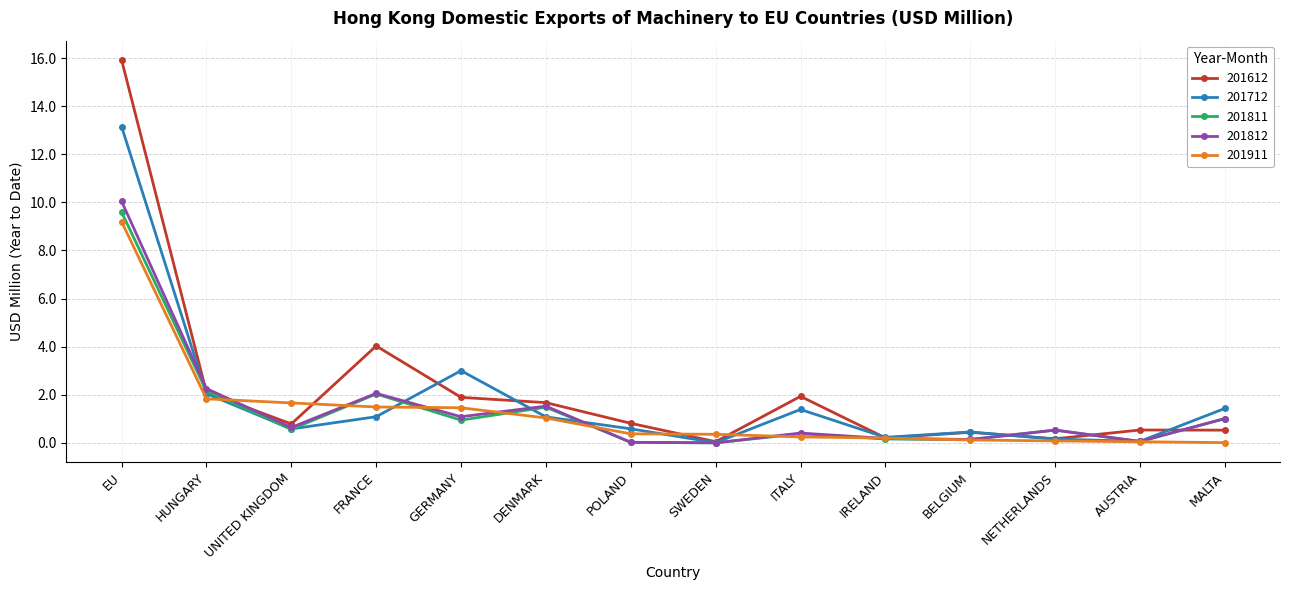

What is the approximate value of 201812 at DENMARK?

1.5